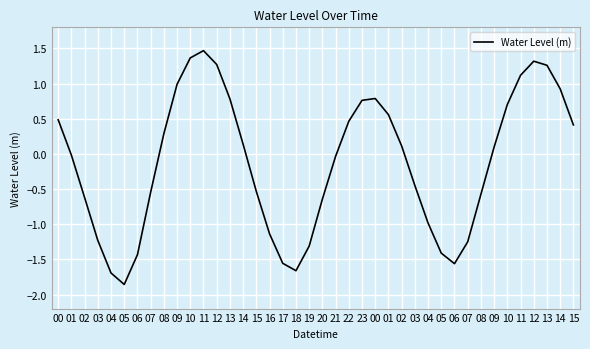

Where is the data nearest to the value 0?

01